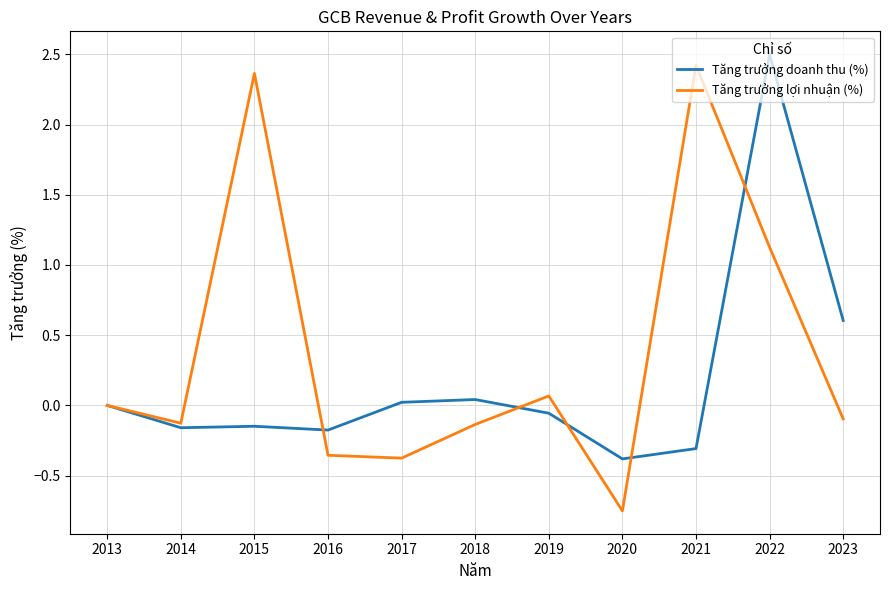

What value does the Tăng trưởng doanh thu (%) series have at 2023?

0.6